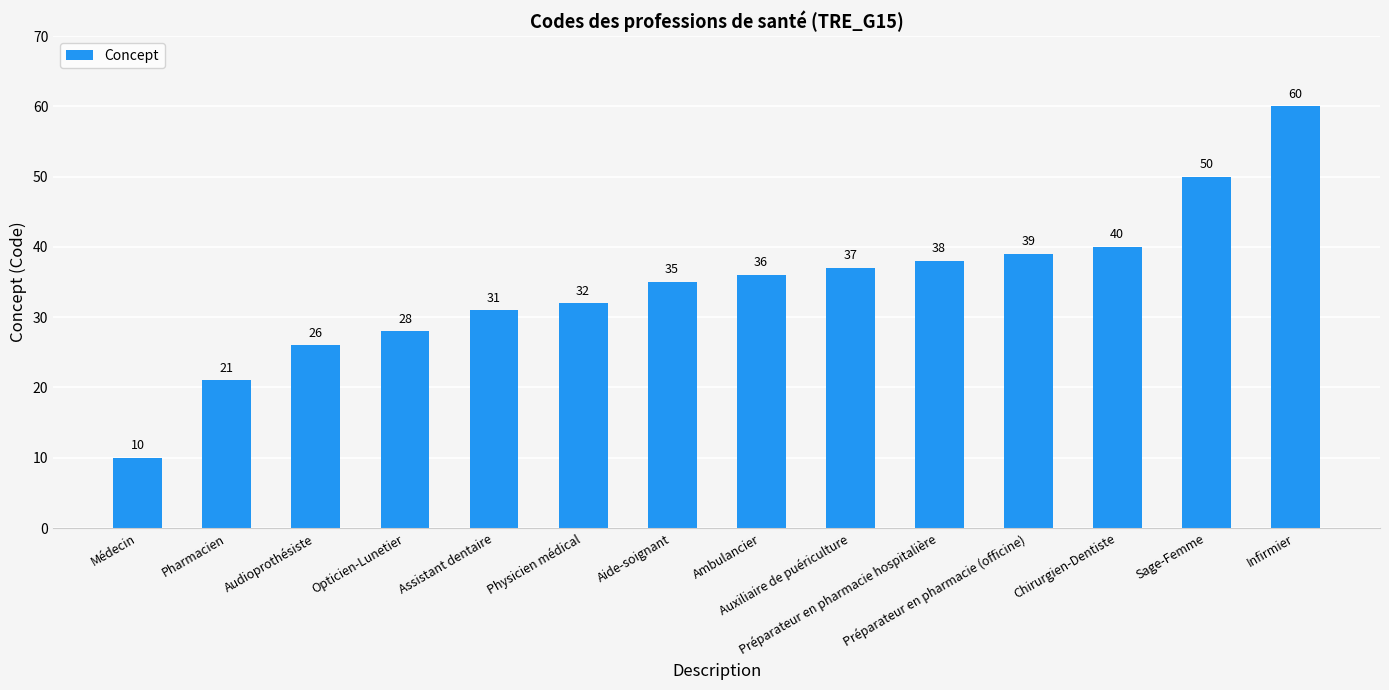

List the labels in order of value, largest first.

Infirmier, Sage-Femme, Chirurgien-Dentiste, Préparateur en pharmacie (officine), Préparateur en pharmacie hospitalière, Auxiliaire de puériculture, Ambulancier, Aide-soignant, Physicien médical, Assistant dentaire, Opticien-Lunetier, Audioprothésiste, Pharmacien, Médecin